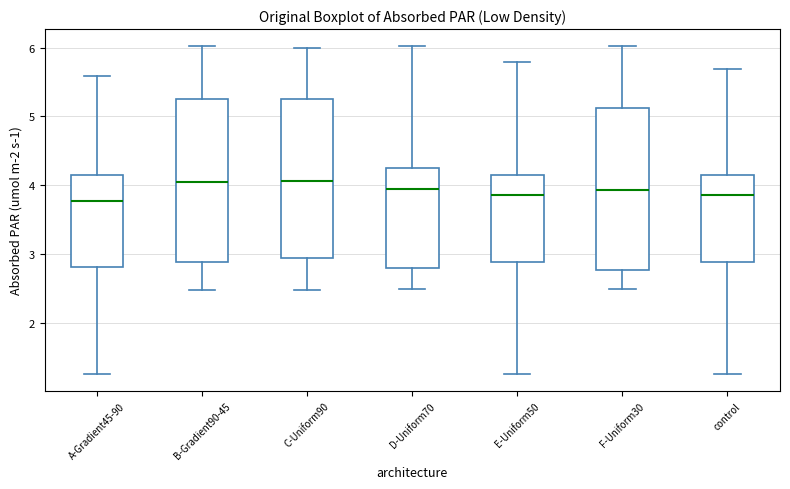

Where is the lower edge of the box for A-Gradient45-90 on the y-axis? The values are not printed on the chart, so give them approximately, as read against the axis.

2.8